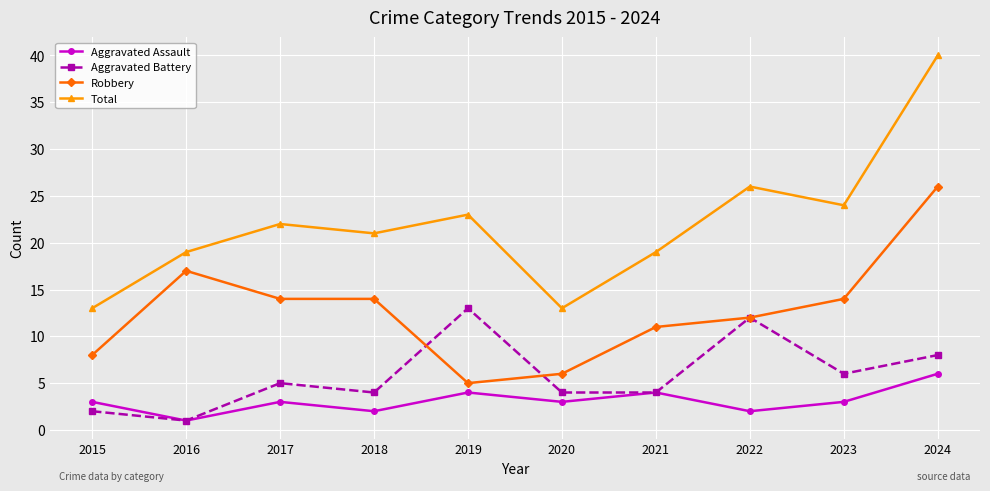

What is the value of the Total point at the 7th from the left?

19